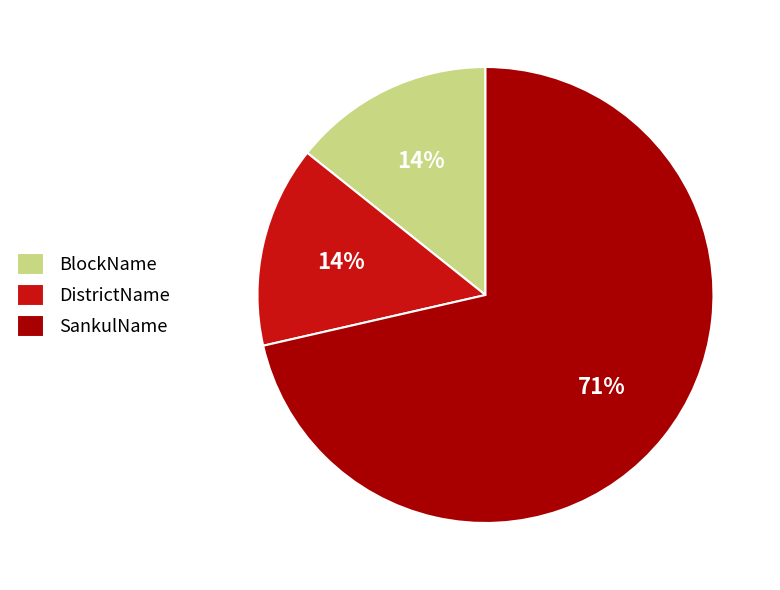

Between SankulName and DistrictName, which is larger?

SankulName